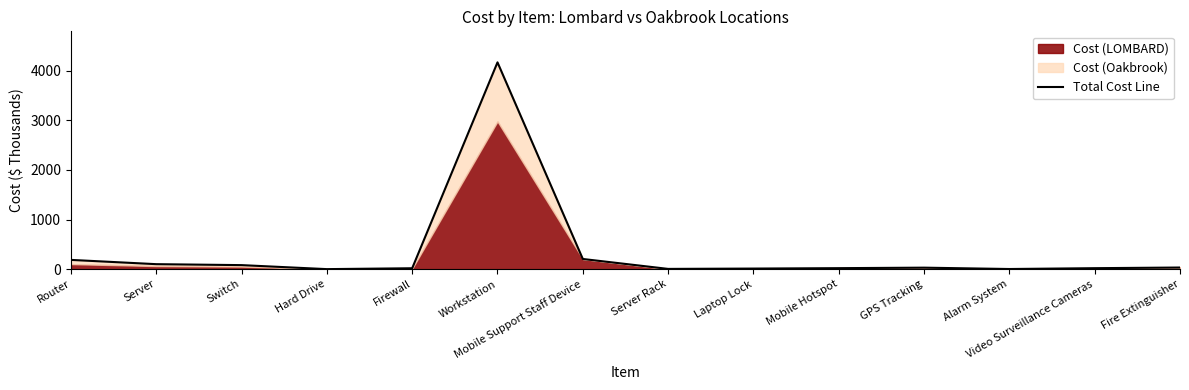

What is the label of the 7th point from the right?

Server Rack